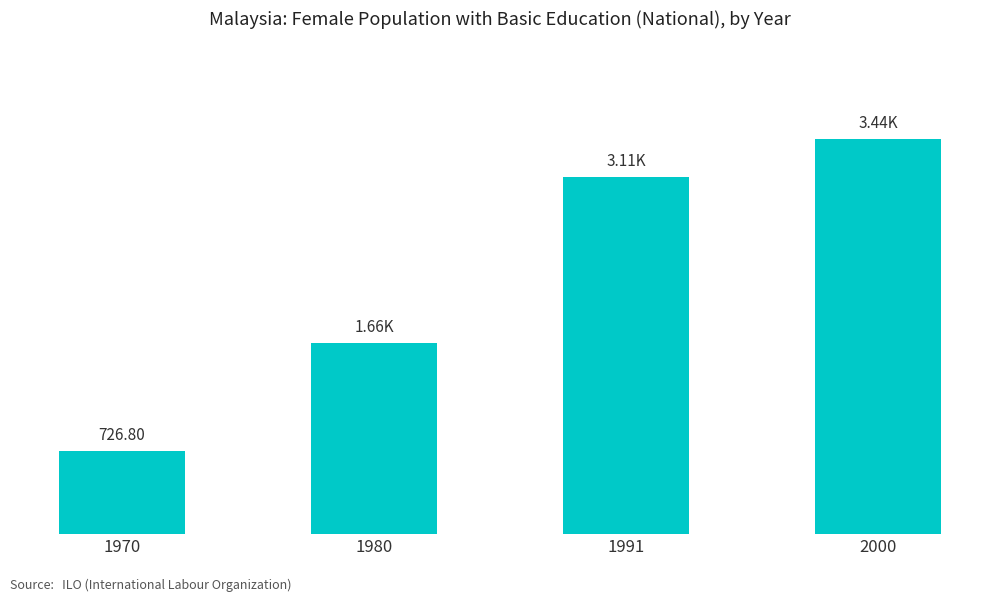

The chart shows a value of 2441.8 at 1980. True or false?

False